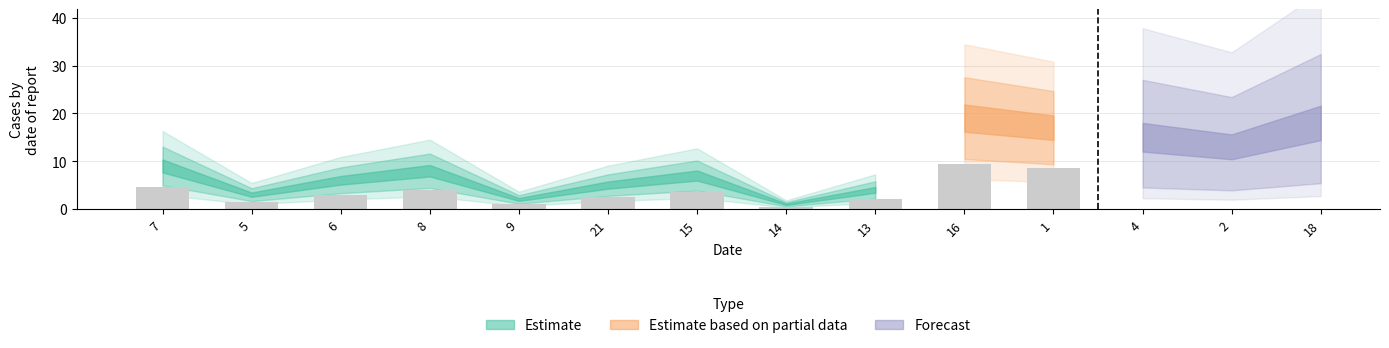

The chart shows a value of 4 at 16. True or false?

False